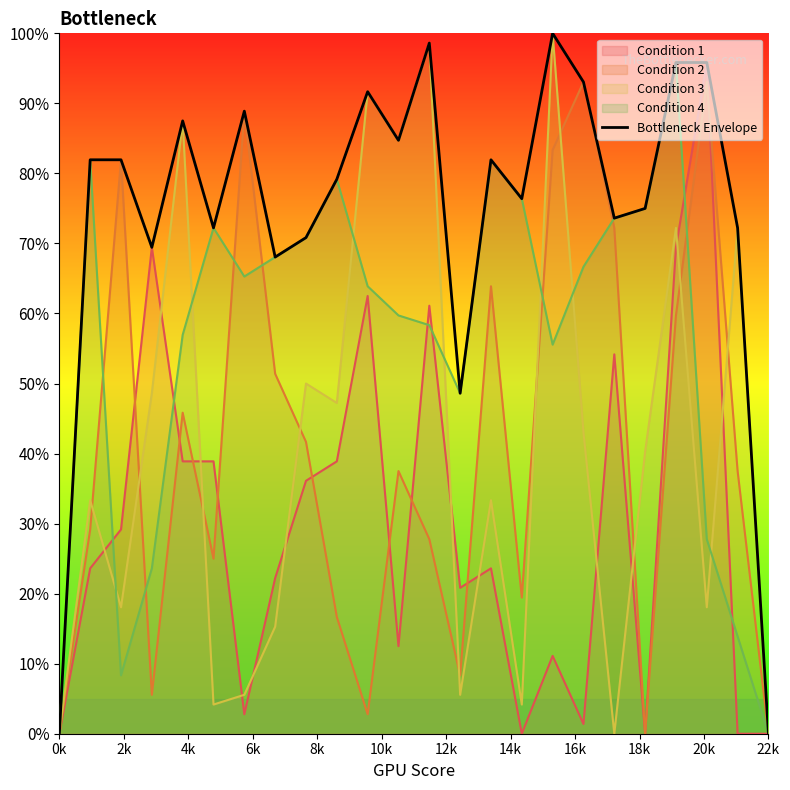

What is the change in value from 16 to 18?

-26.4